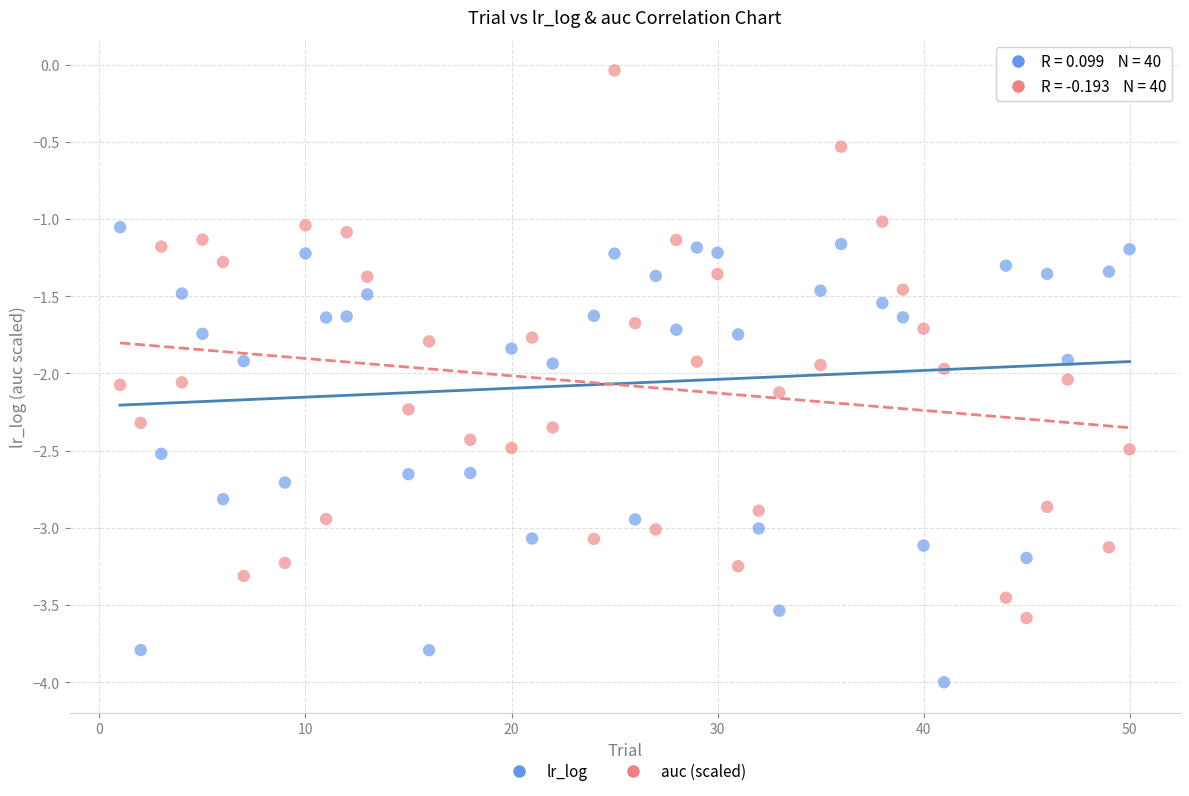

Which series contains the lowest Y value?

lr_log